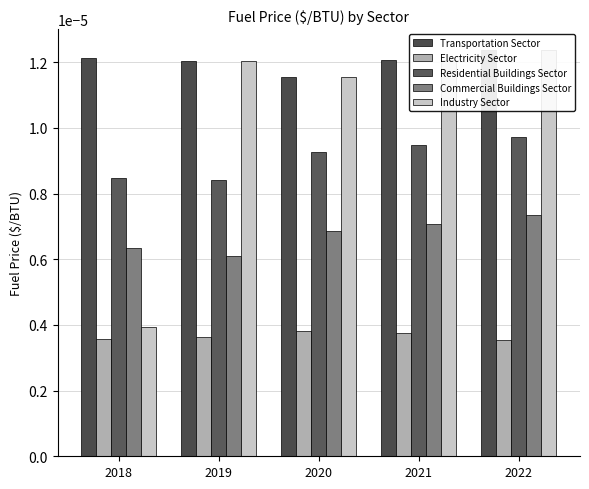

How many categories are shown in the chart?

5